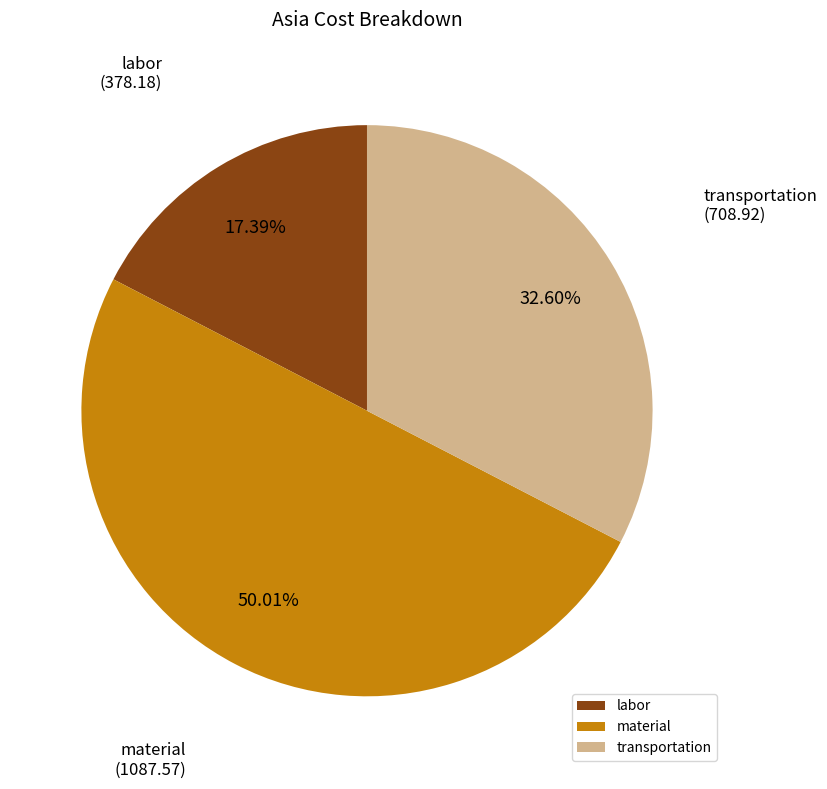

Which slice represents more than half of the pie?

material